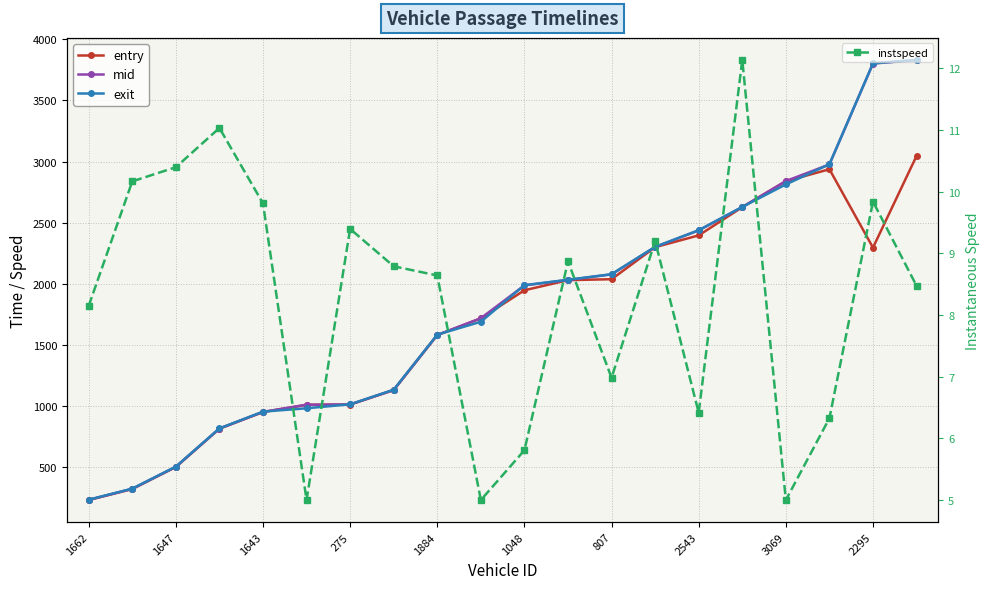

How many data points does each series have?

20